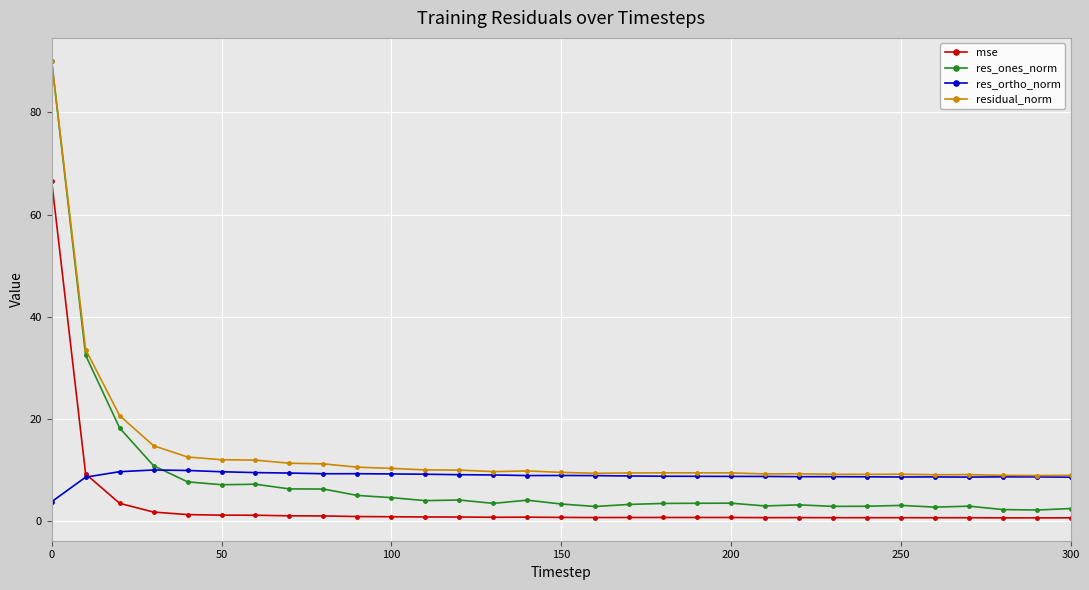

What is the value of the res_ones_norm point at the 19th from the left?

3.5